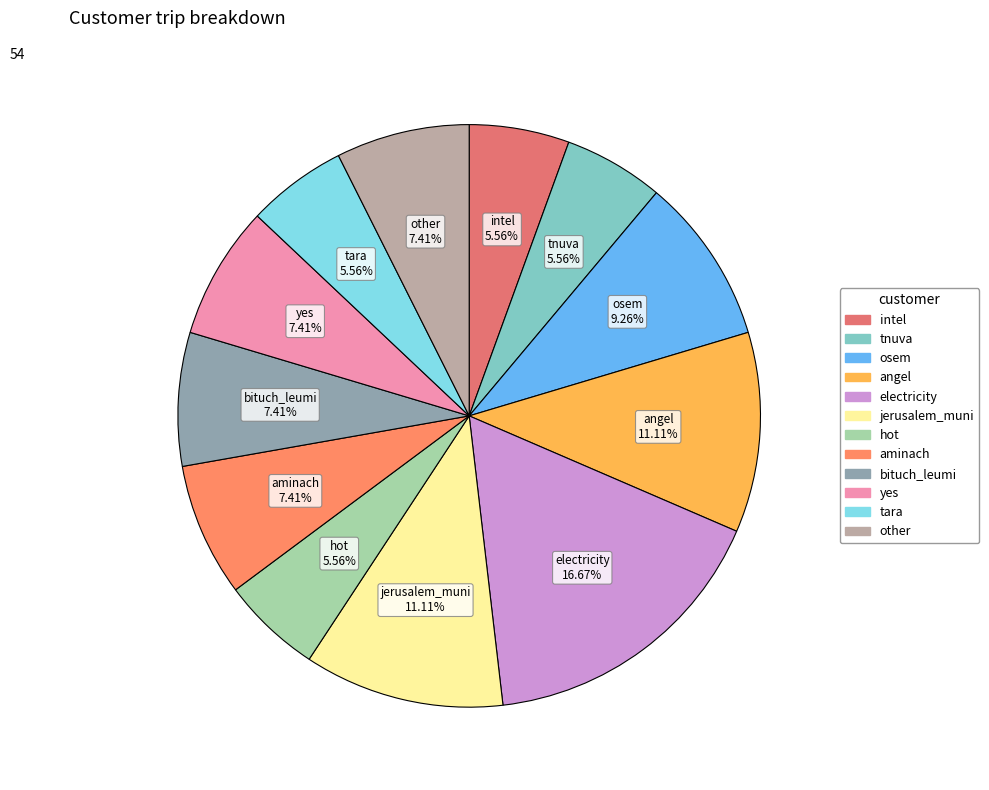

Count the number of slices in the pie.

12